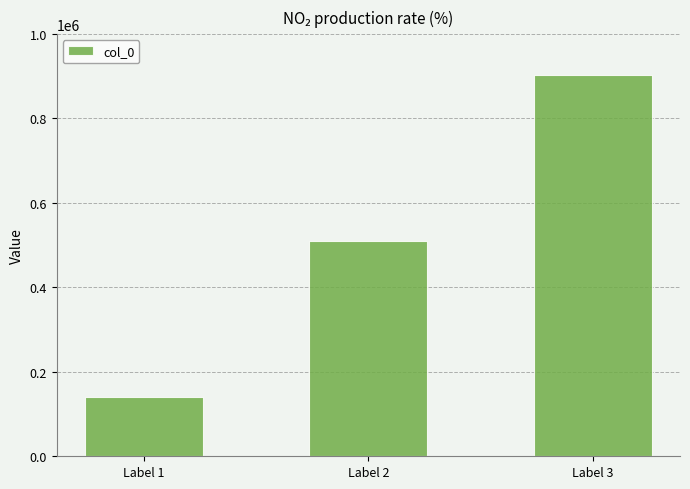

What is the value of the 1st bar from the left?

141343